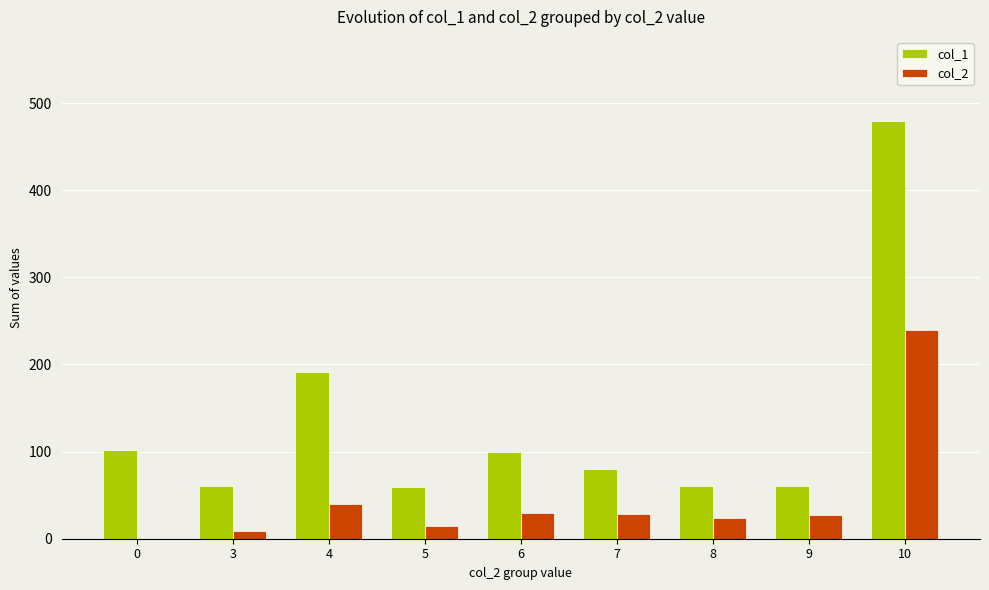

True or false: col_2 has a value of 15 at 5.

True